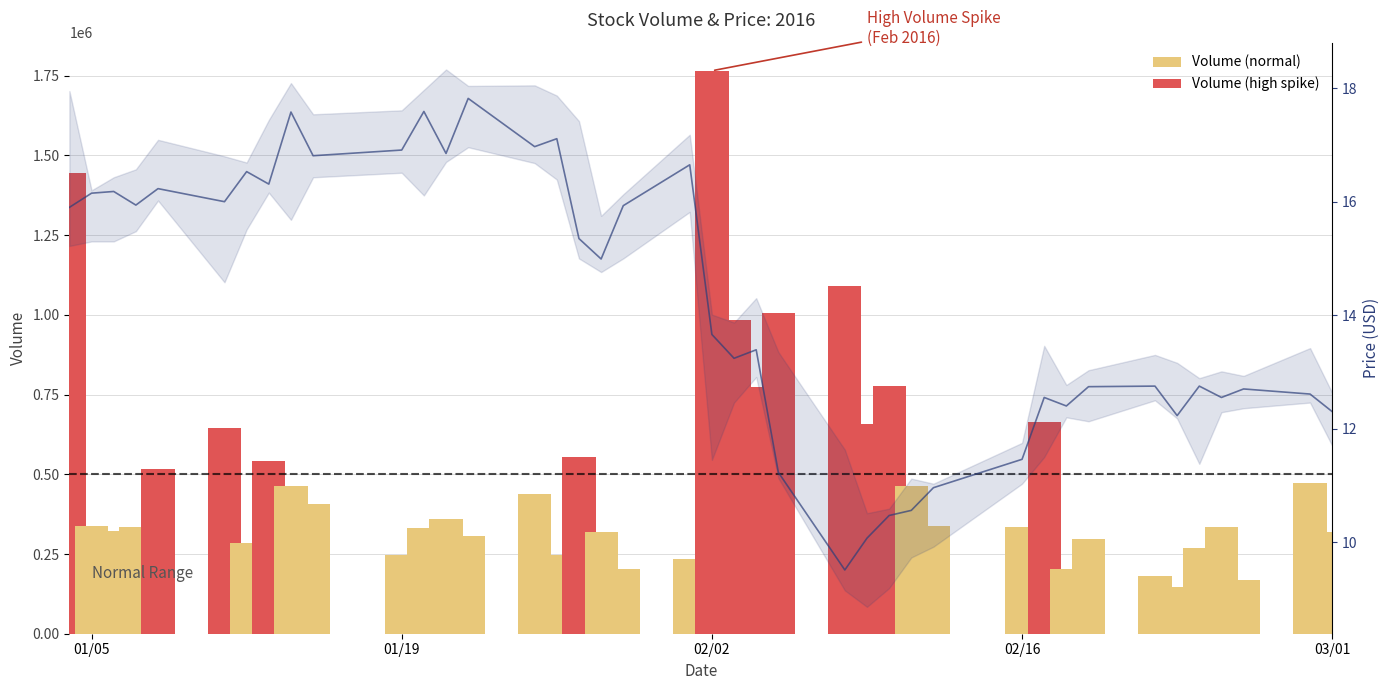

How many values are below 14?

20